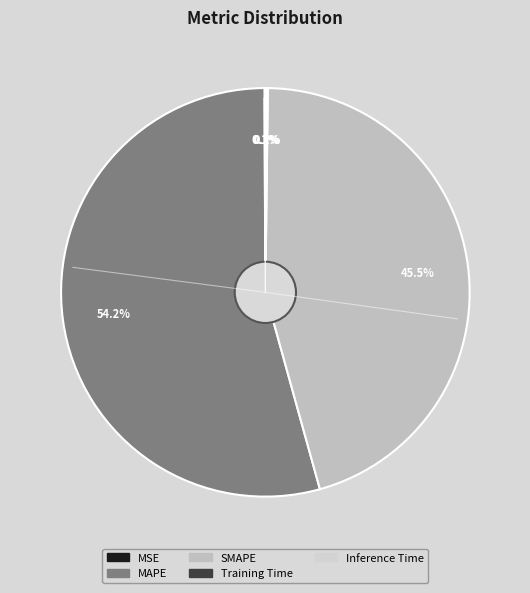

To the nearest percent, what is the difference between the Training Time and MAPE slice percentages?

54%